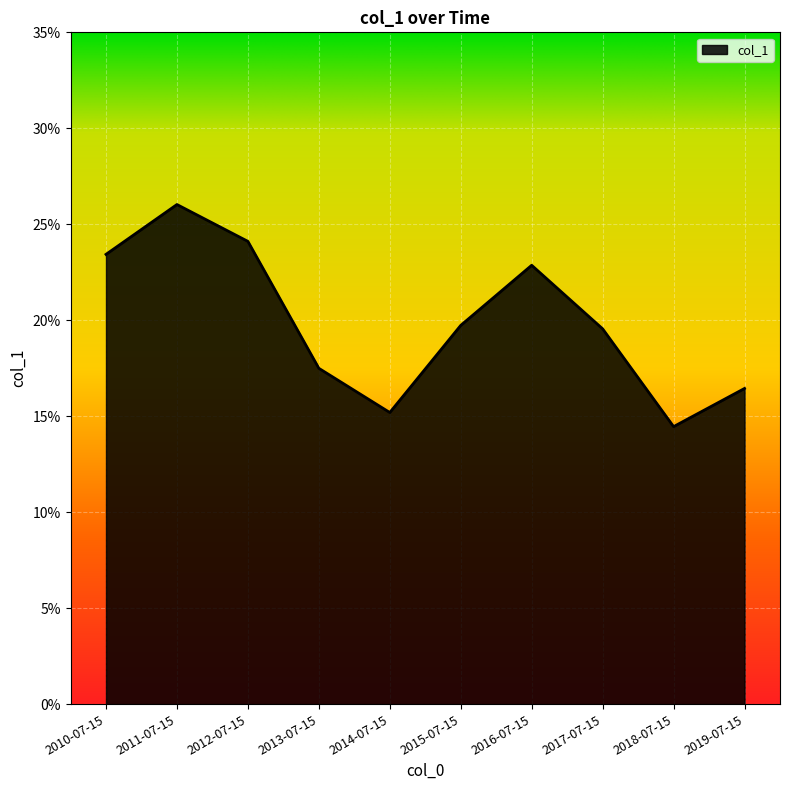

What is the difference between the maximum and minimum values?

0.1